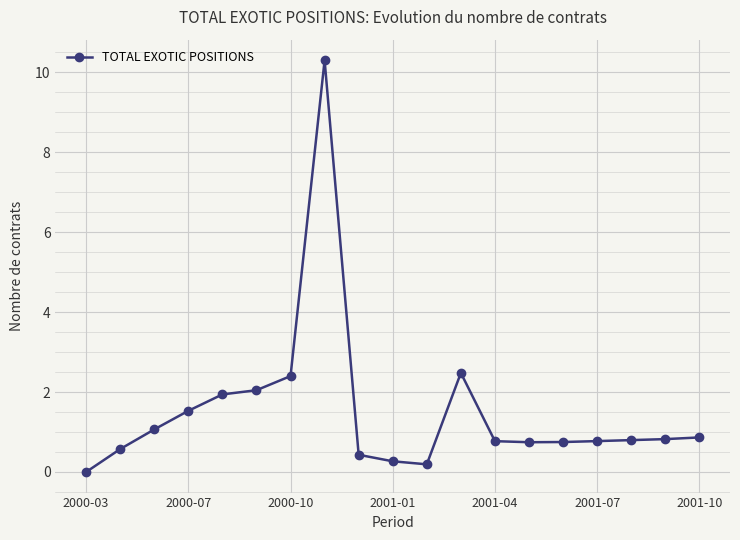

What is the maximum value shown in the chart?

10.3